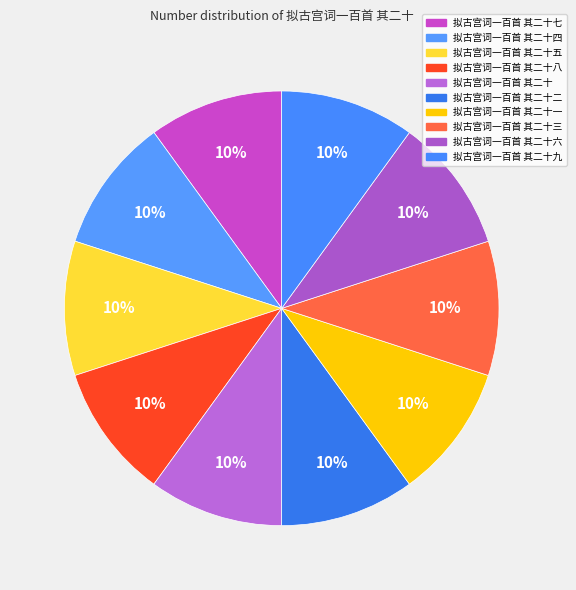

How many slices are in this pie chart?

10